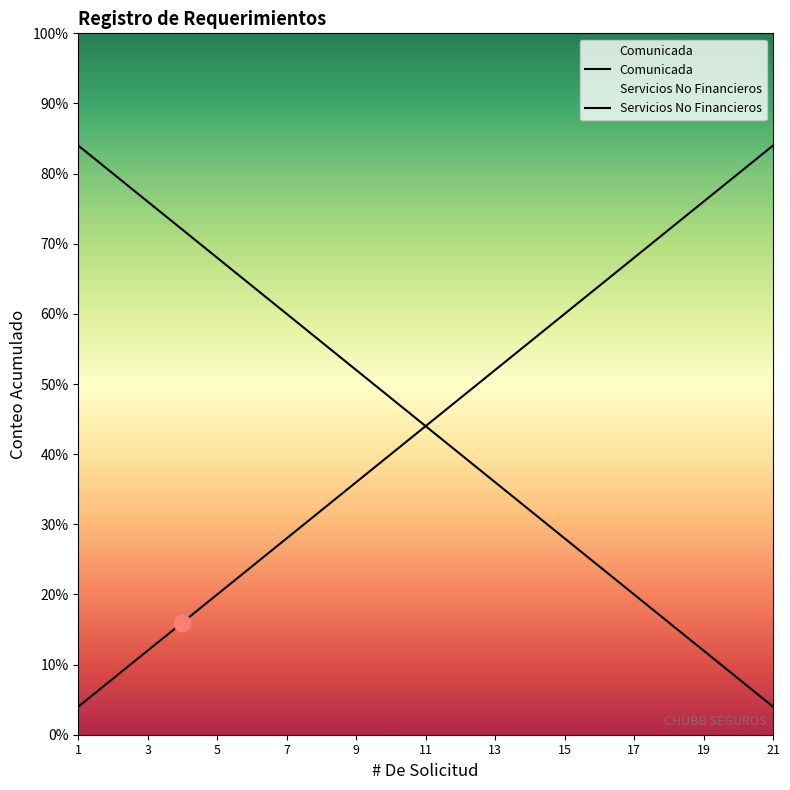

Is the value of Comunicada at 8 greater than the value of Servicios No Financieros at 19?

Yes